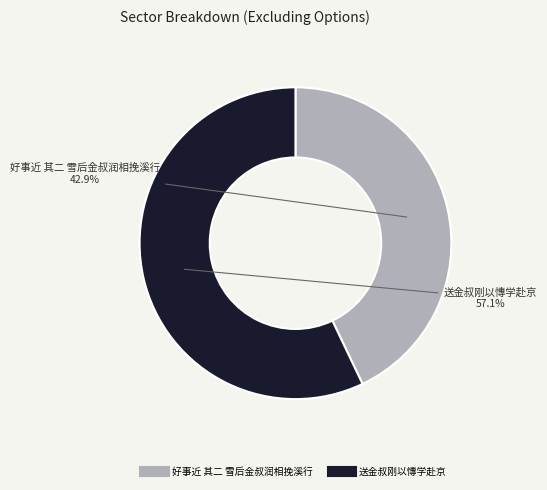

Which slice represents more than half of the pie?

送金叔刚以慱学赴京